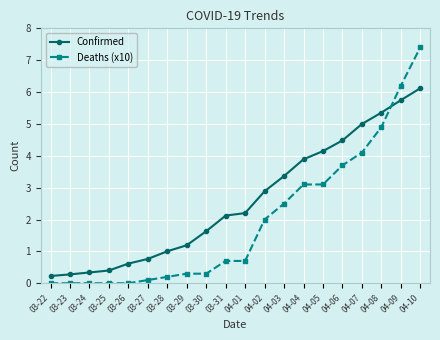

Which series has the largest range (max minus min)?

Deaths (x10)